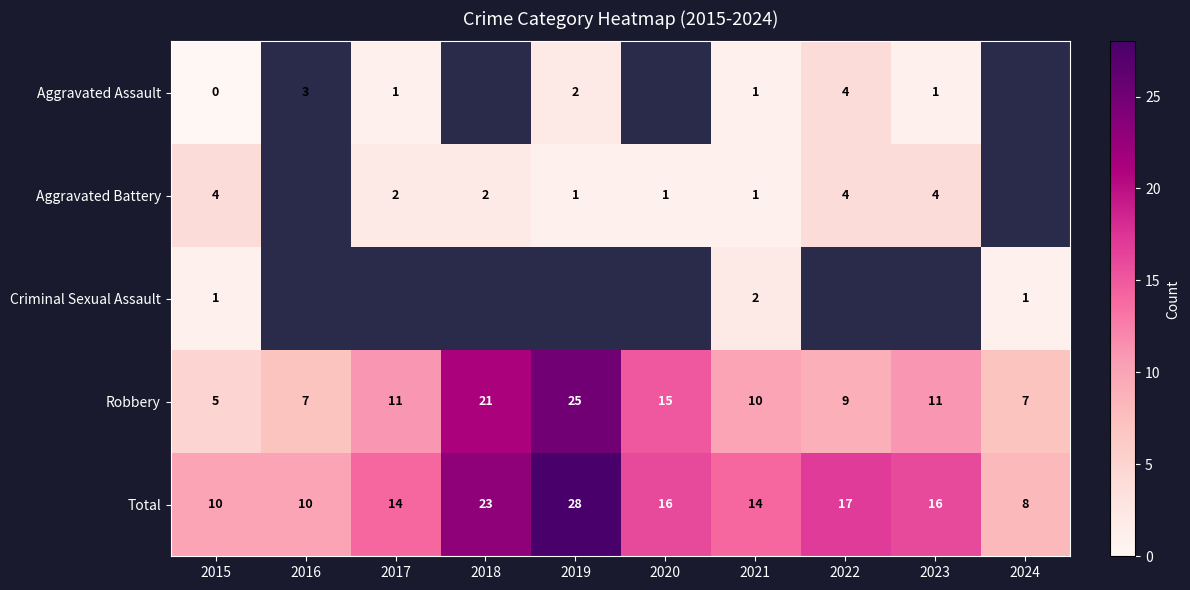

At how many categories does at least one series exceed 24?

1